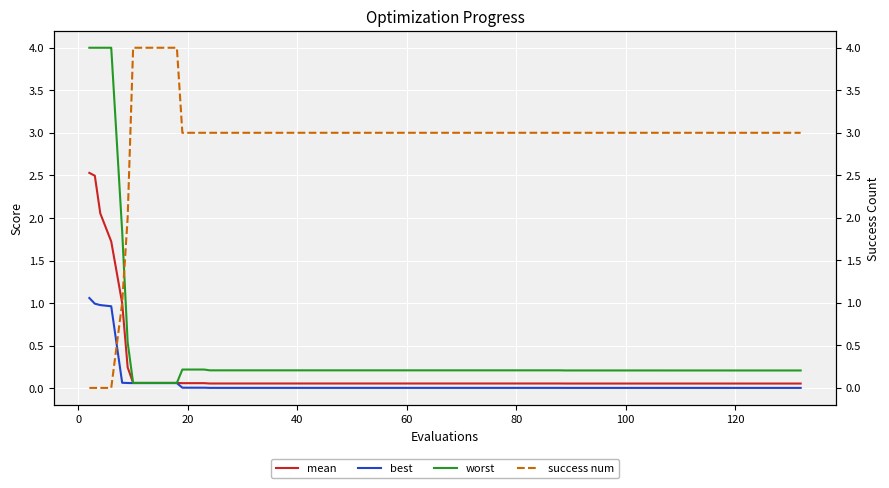

Rank the series by their maximum value, from lowest to highest.

best, mean, worst, success num